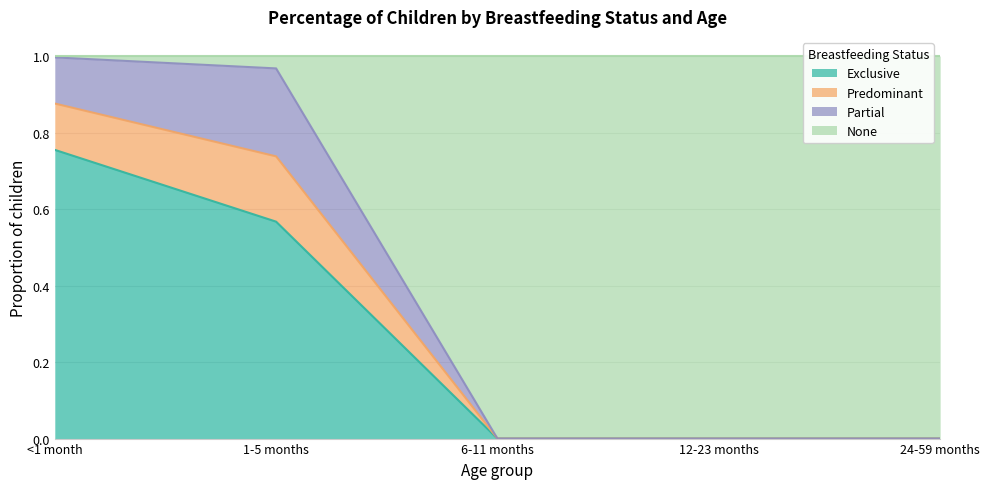

Which category has the highest value in the Exclusive series?

<1 month